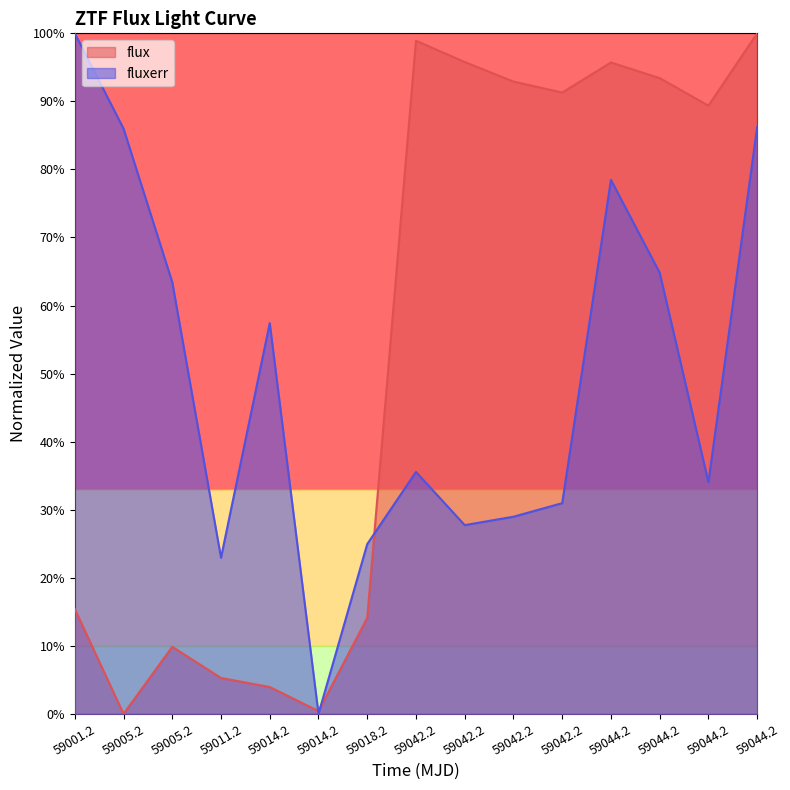

What is the highest value of the fluxerr series?

1.0